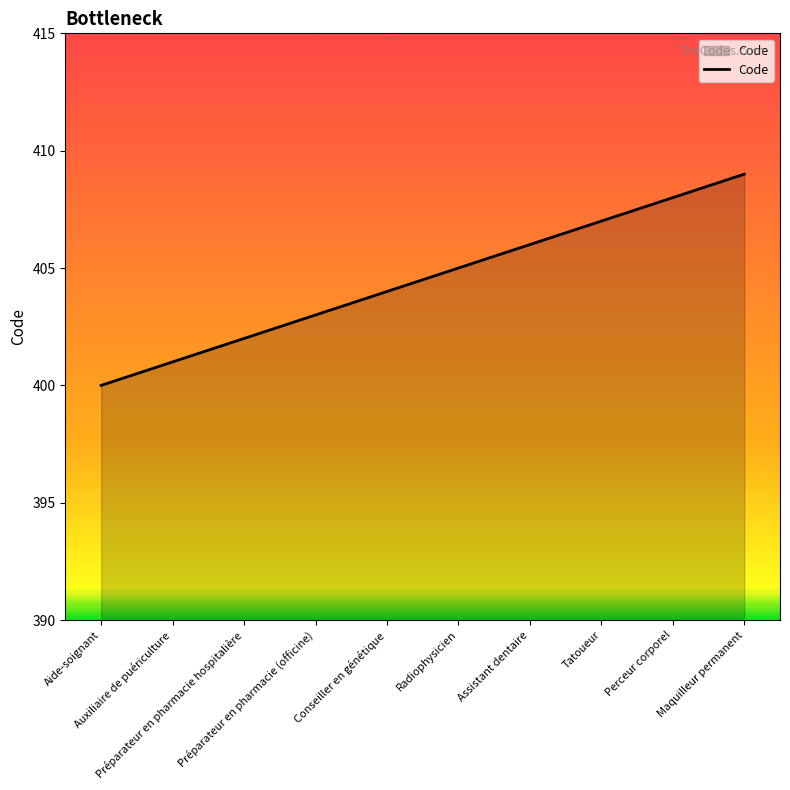

Approximately how many times larger is the value at Auxiliaire de puériculture compared to Radiophysicien?

1.0